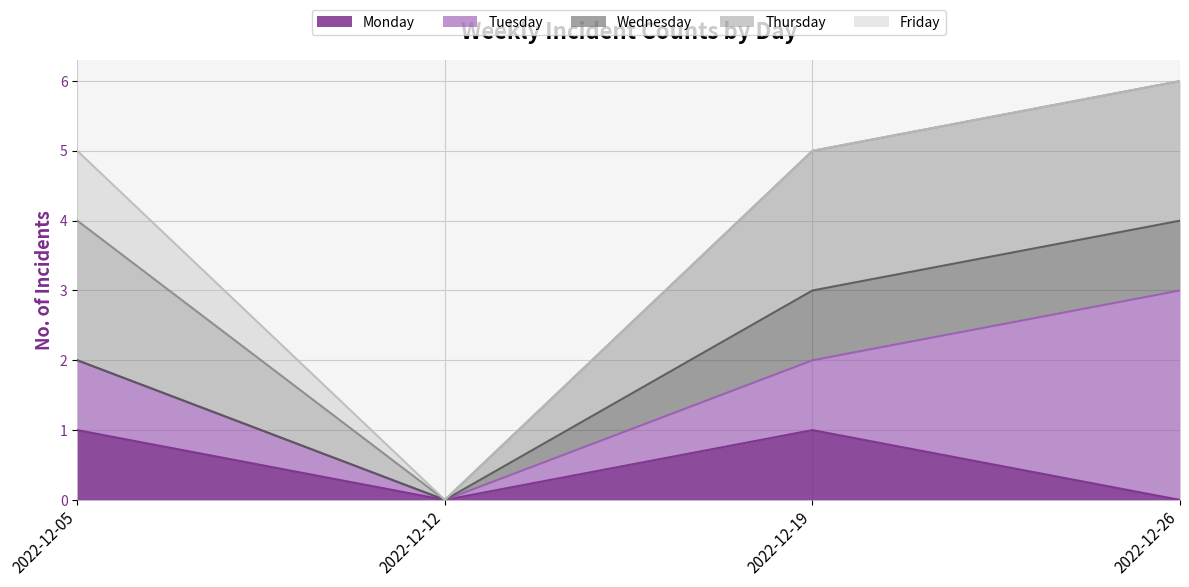

Count the number of categories in the chart.

4